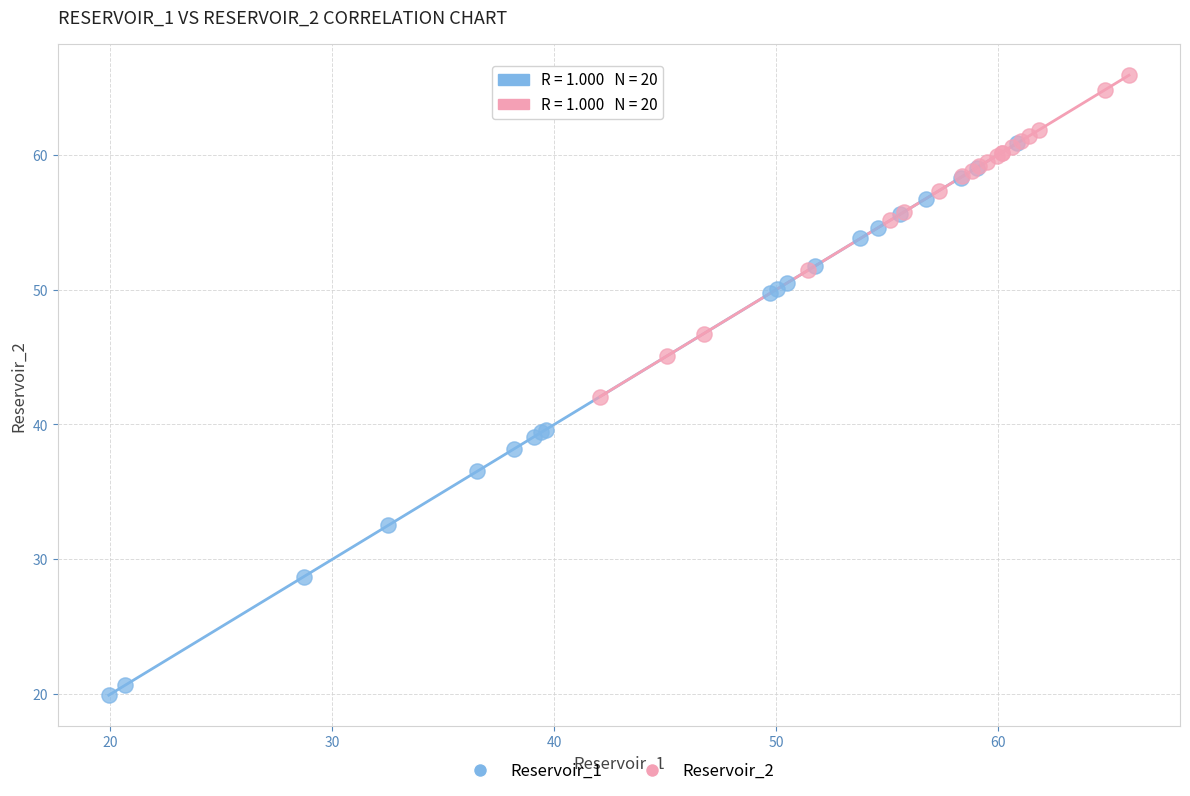

What are all the series names shown in the legend?

Reservoir_1, Reservoir_2